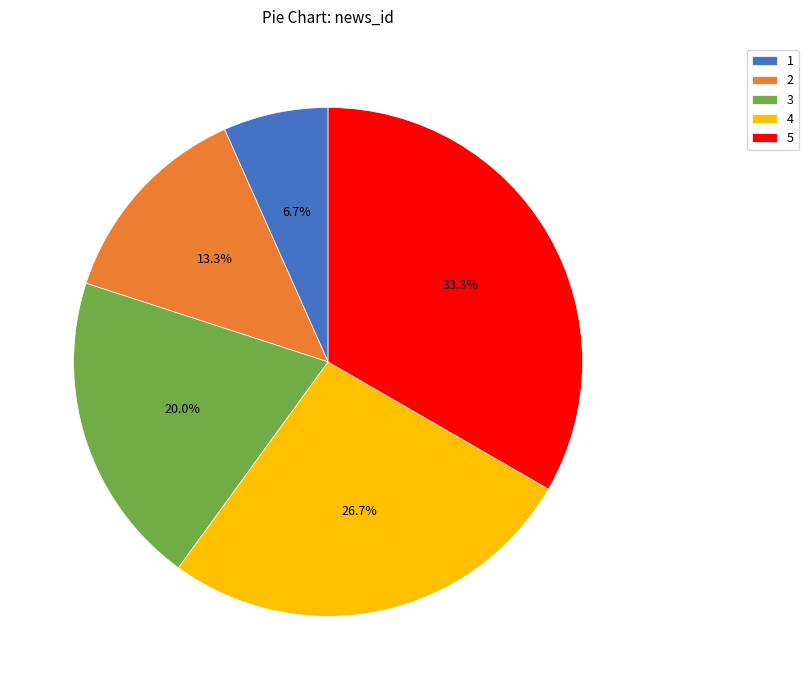

What percentage is NOT represented by 3?

80.0%